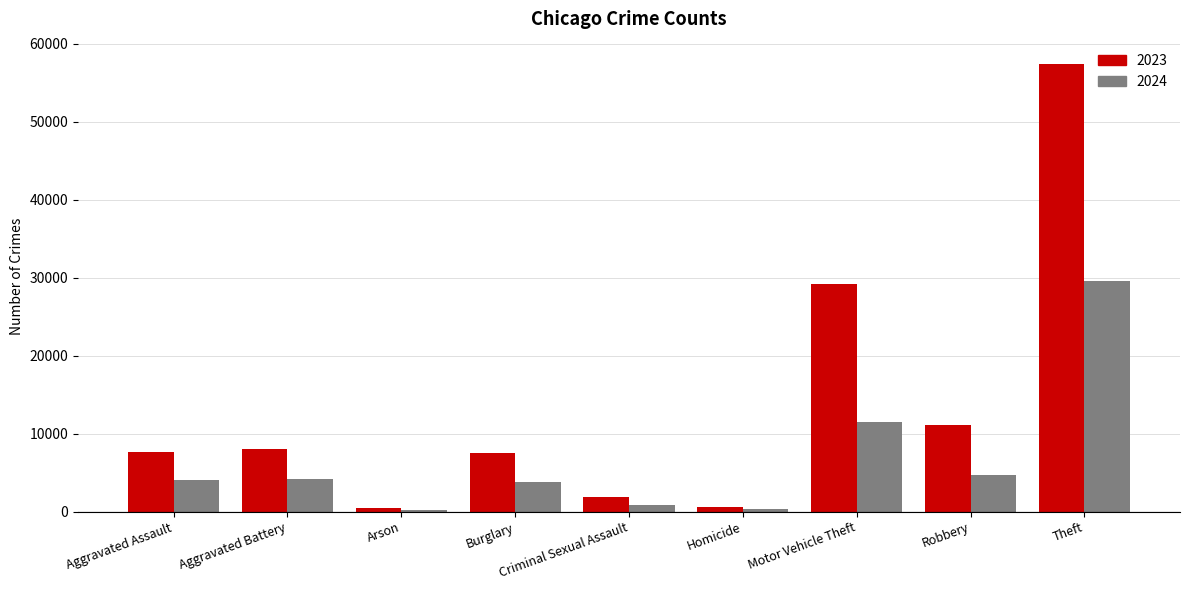

What is the label of the 7th bar from the right?

Arson